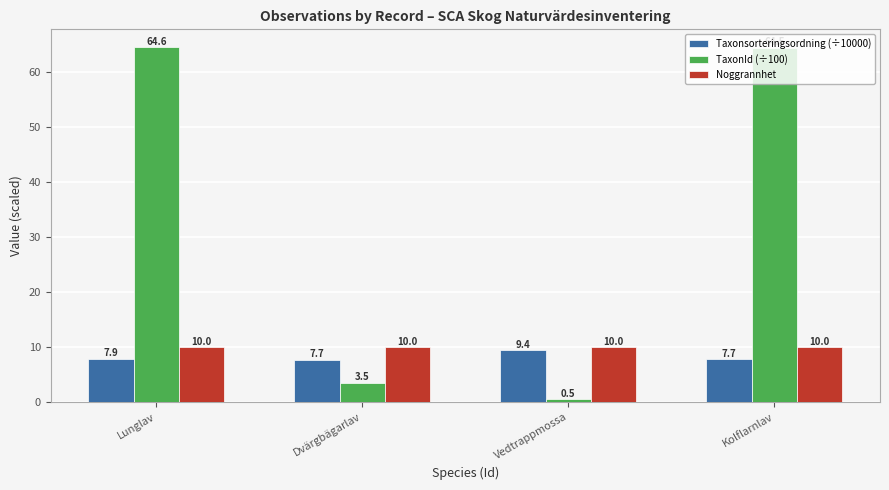

What is the value of the Noggrannhet bar at the 3rd from the left?

10.0